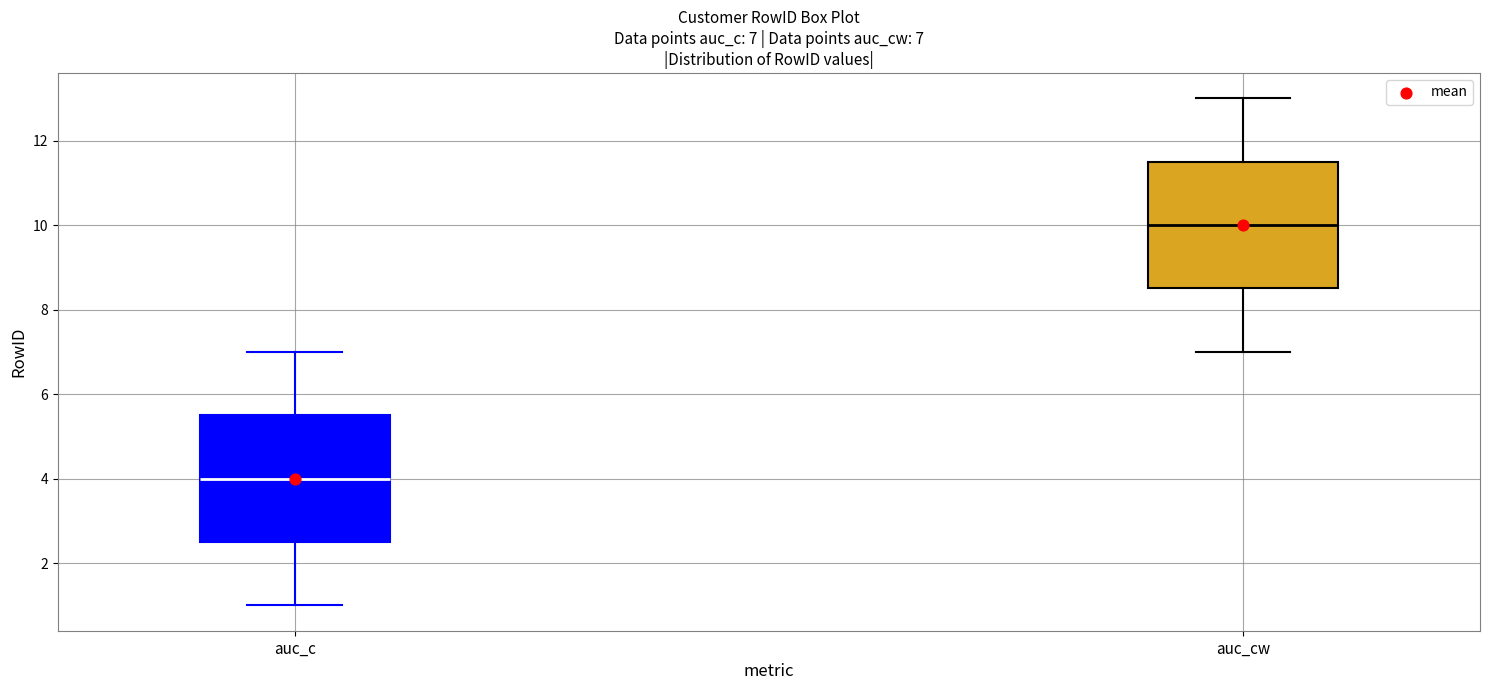

Which box's median line is the lowest?

auc_c